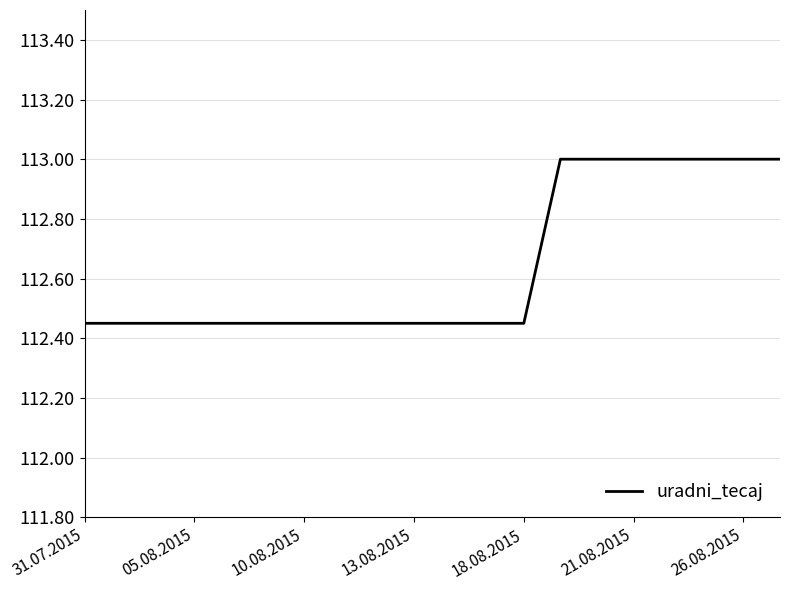

What is the maximum value shown in the chart?

113.0